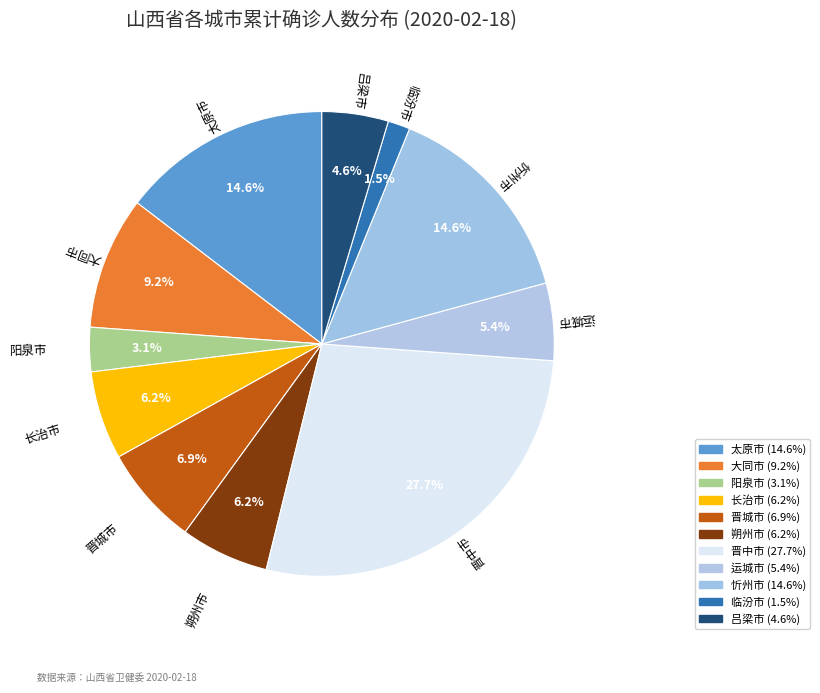

How many segments does this pie chart have?

11